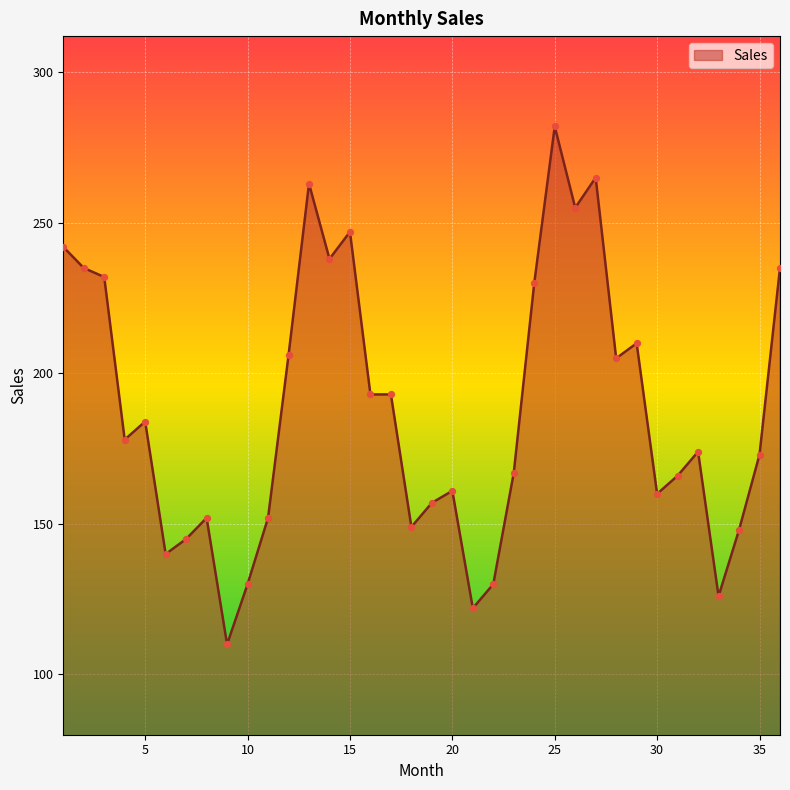

What is the difference between the maximum and minimum values?

172